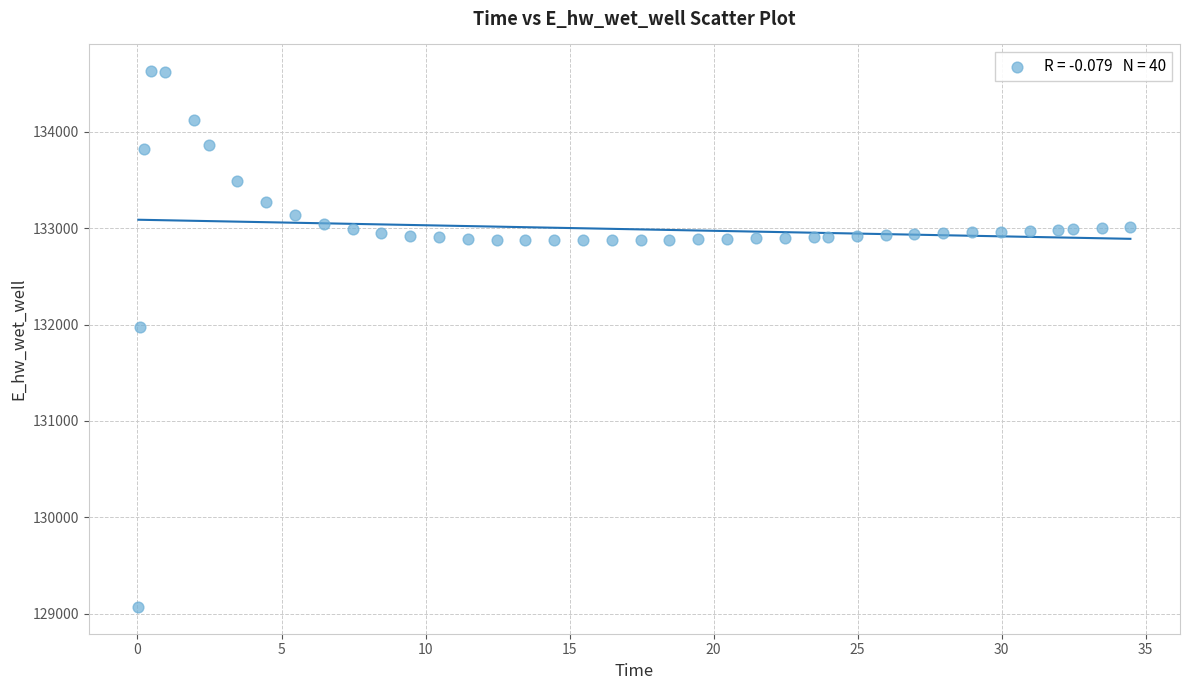

What Y value in the scatter plot is closest to 131849?

131970.0